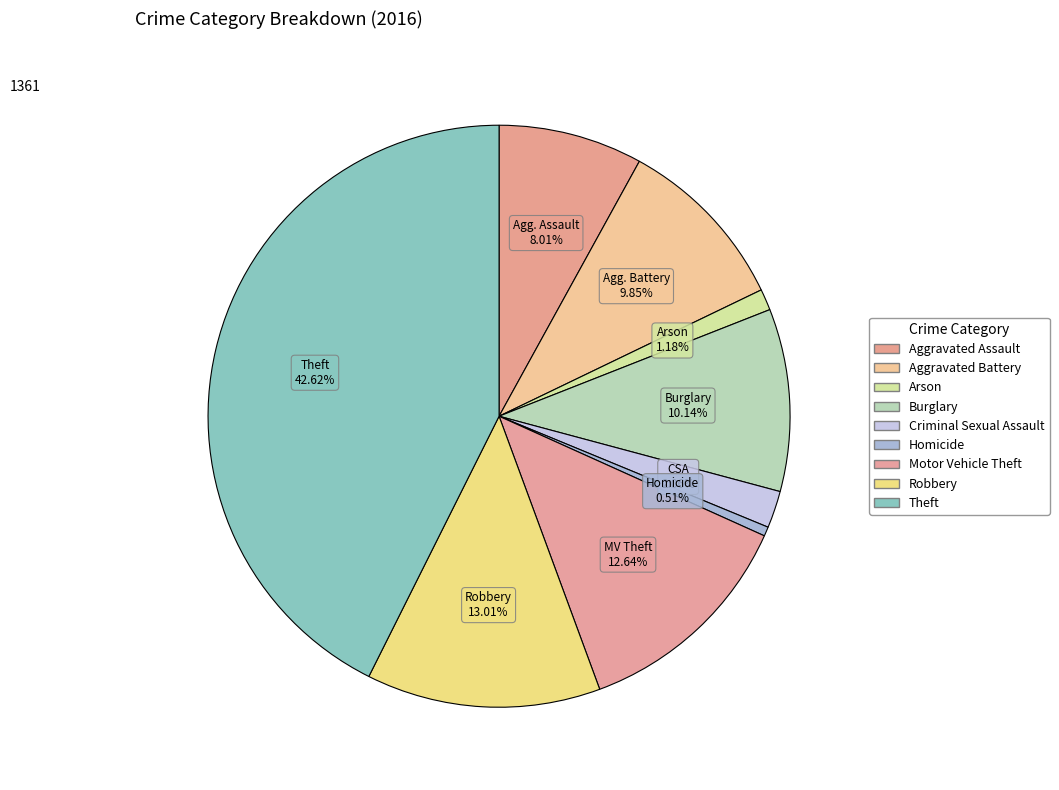

Is there a majority slice in this chart?

No